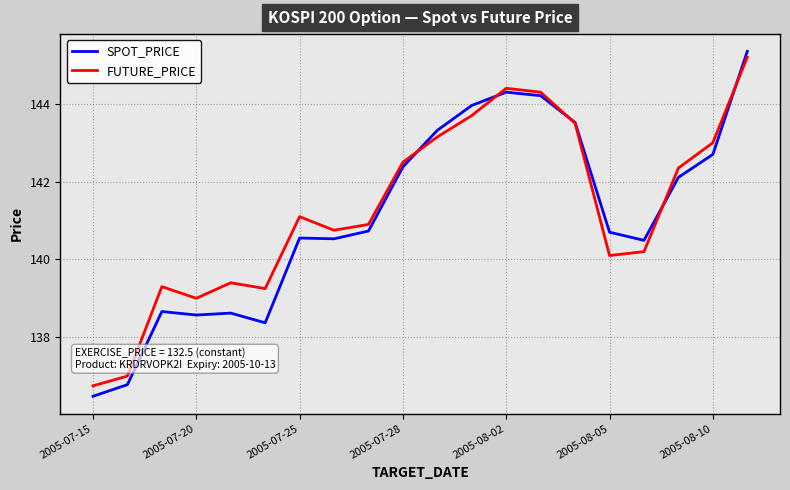

What is the lowest value of the SPOT_PRICE series?

136.5